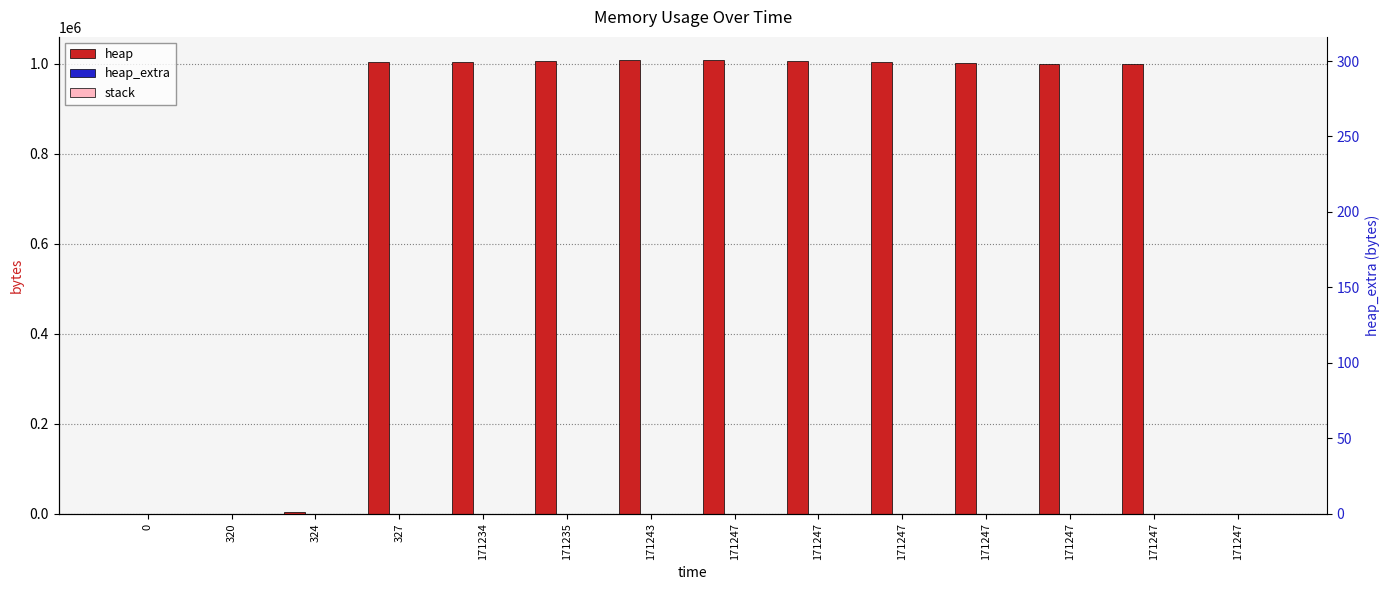

Count the number of categories in the chart.

14